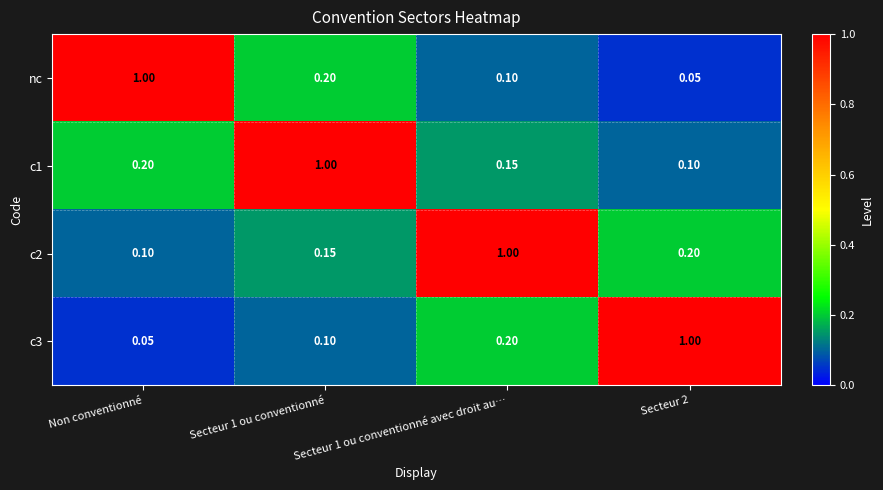

Count the number of categories in the chart.

4